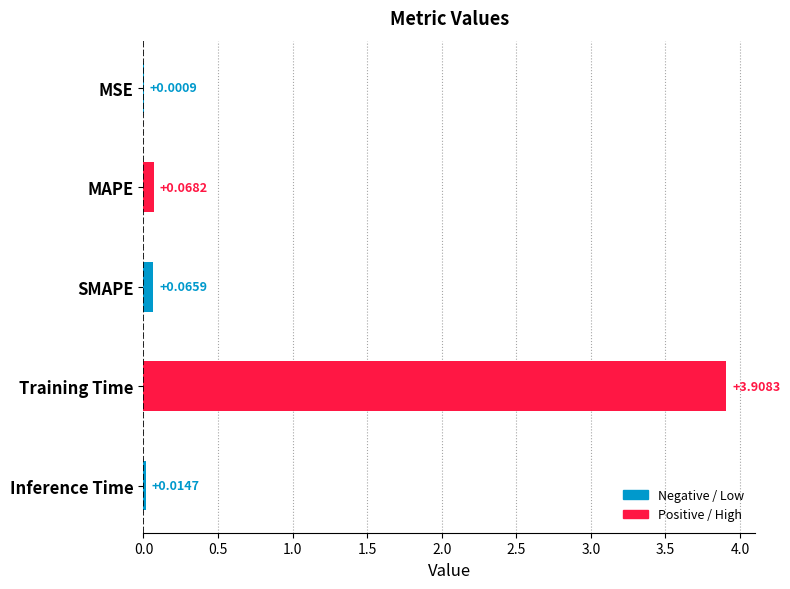

Which has a higher value, MSE or MAPE?

MAPE